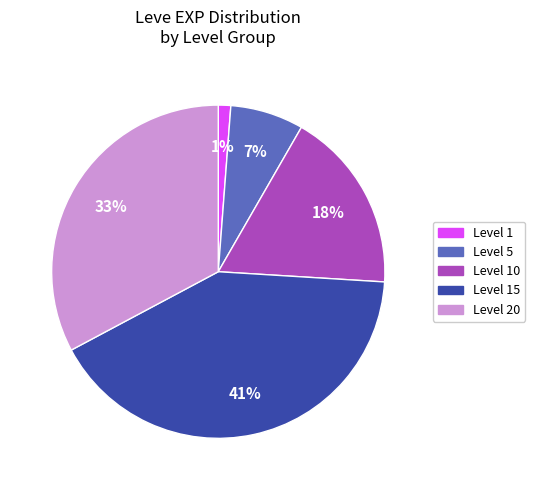

Does any single category account for the majority?

No